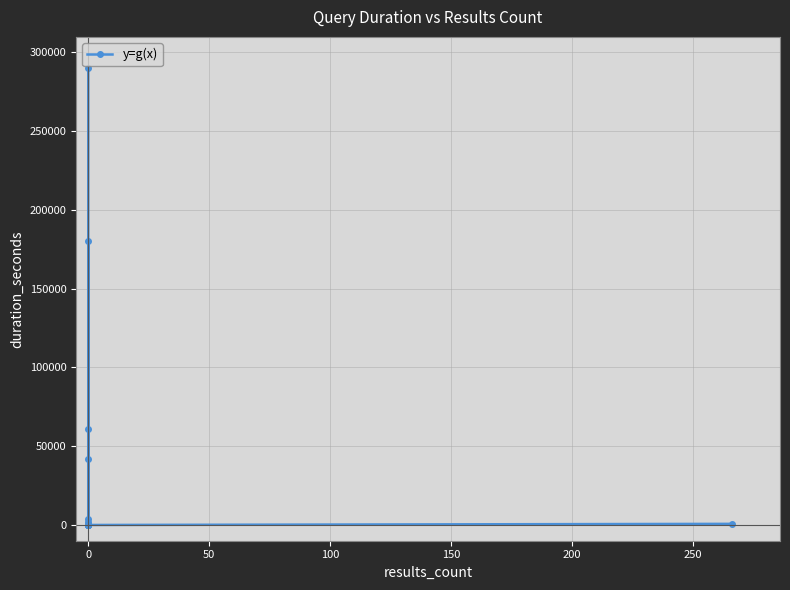

How many lines are shown in the chart?

1